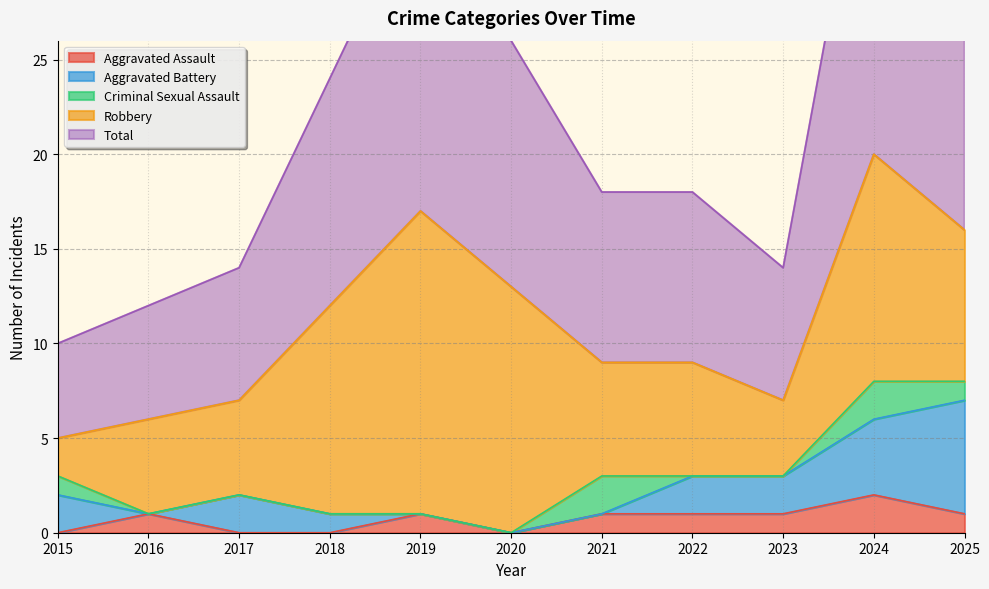

What is the greatest value displayed?

20